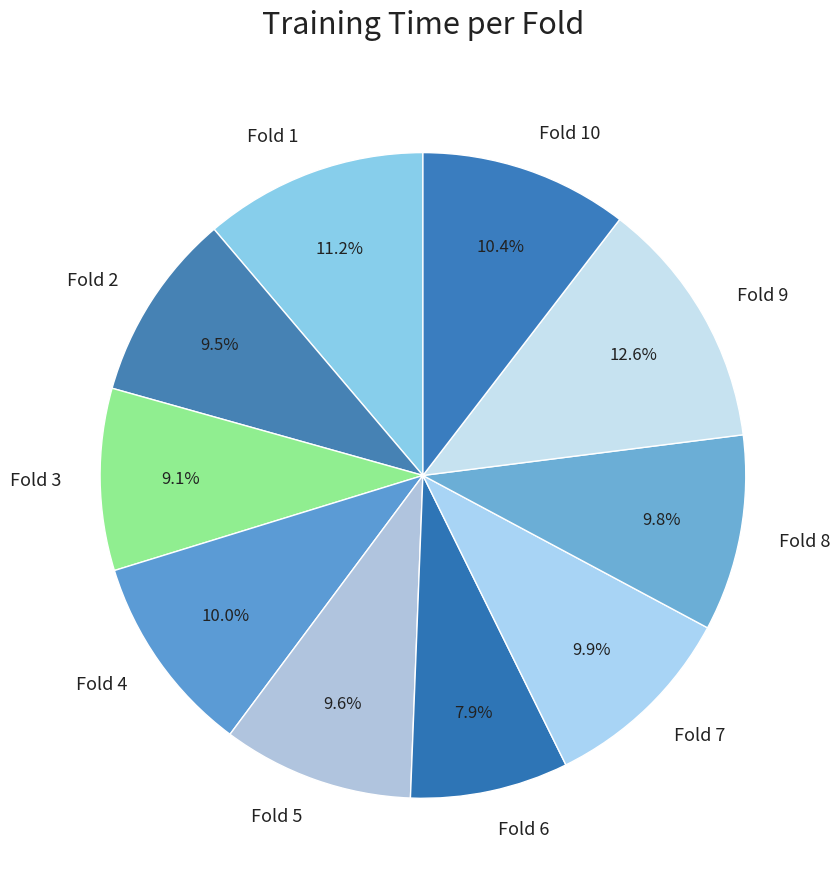

True or false: Fold 6 accounts for 8% of the total.

True